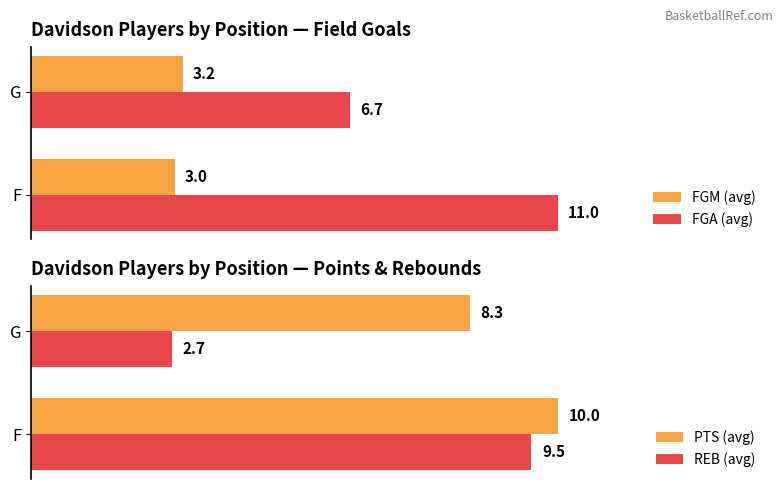

Reading right to left, extract all data points from this chart.

FGM (avg): 3.2	3.0
FGA (avg): 6.7	11.0
PTS (avg): 8.3	10.0
REB (avg): 2.7	9.5